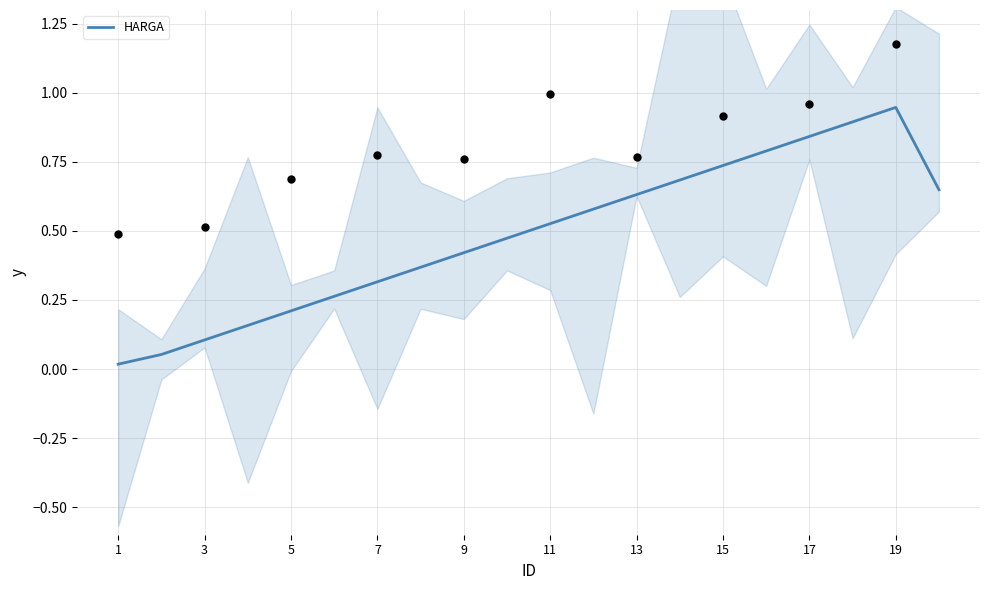

The HARGA series shows 0.2 at 13. True or false?

False